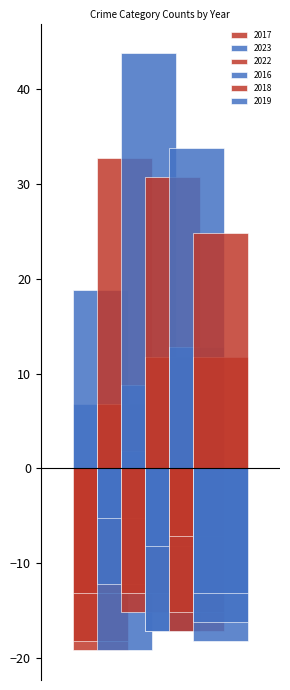

What is the value of the 2023 bar at the 3rd from the left?

-5.2